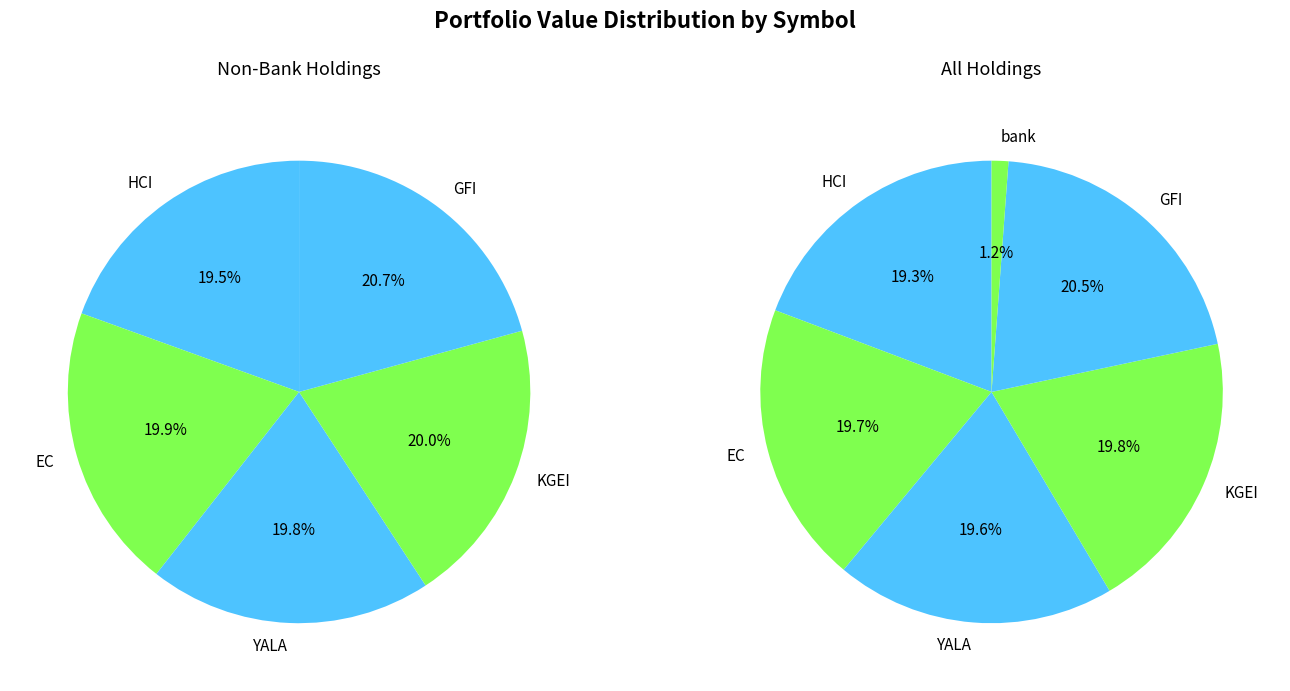

What percentage is the YALA slice, to the nearest percent?

20%